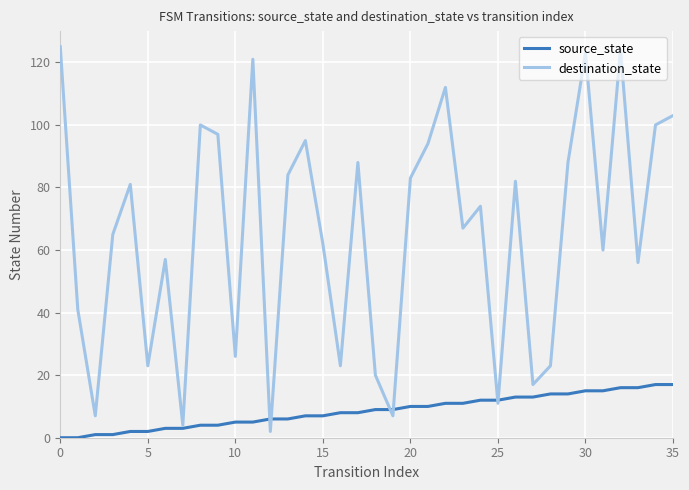

What are all the series names shown in the legend?

source_state, destination_state